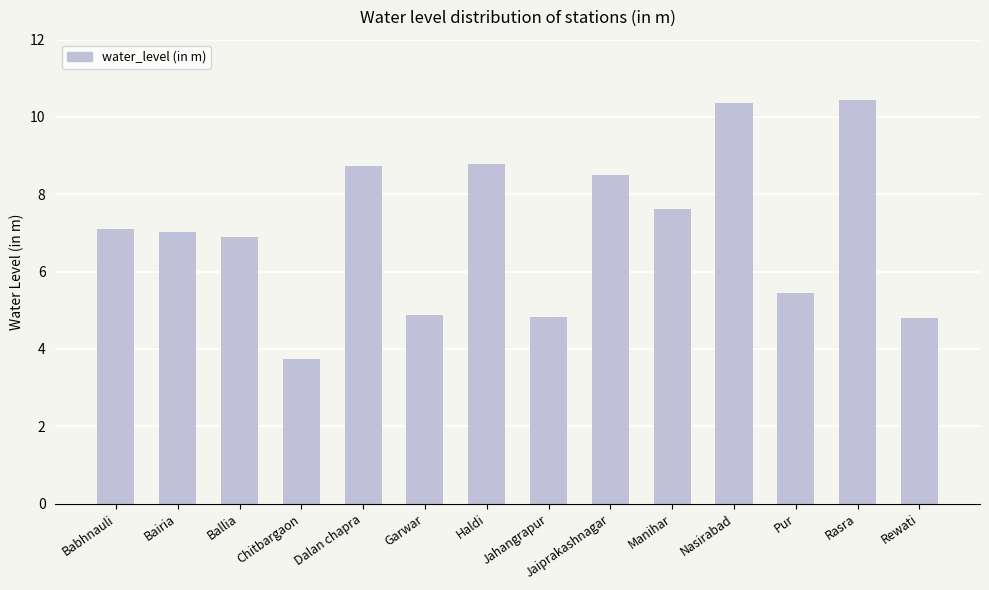

What is the difference between the values at Ballia and Garwar?

2.0